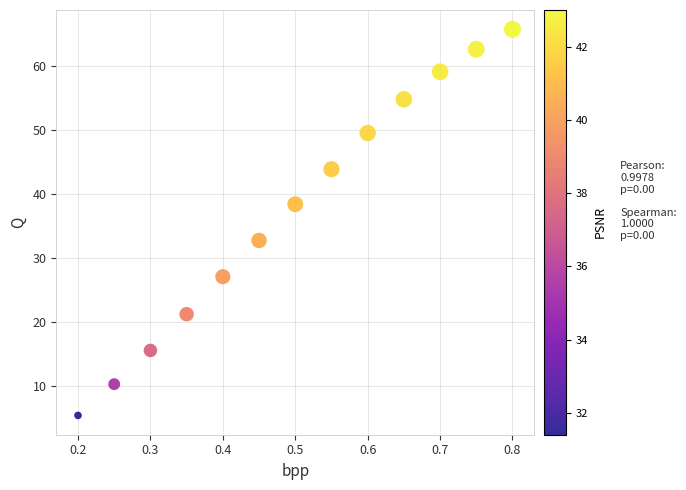

What Y value in the scatter plot is closest to 35?

32.7